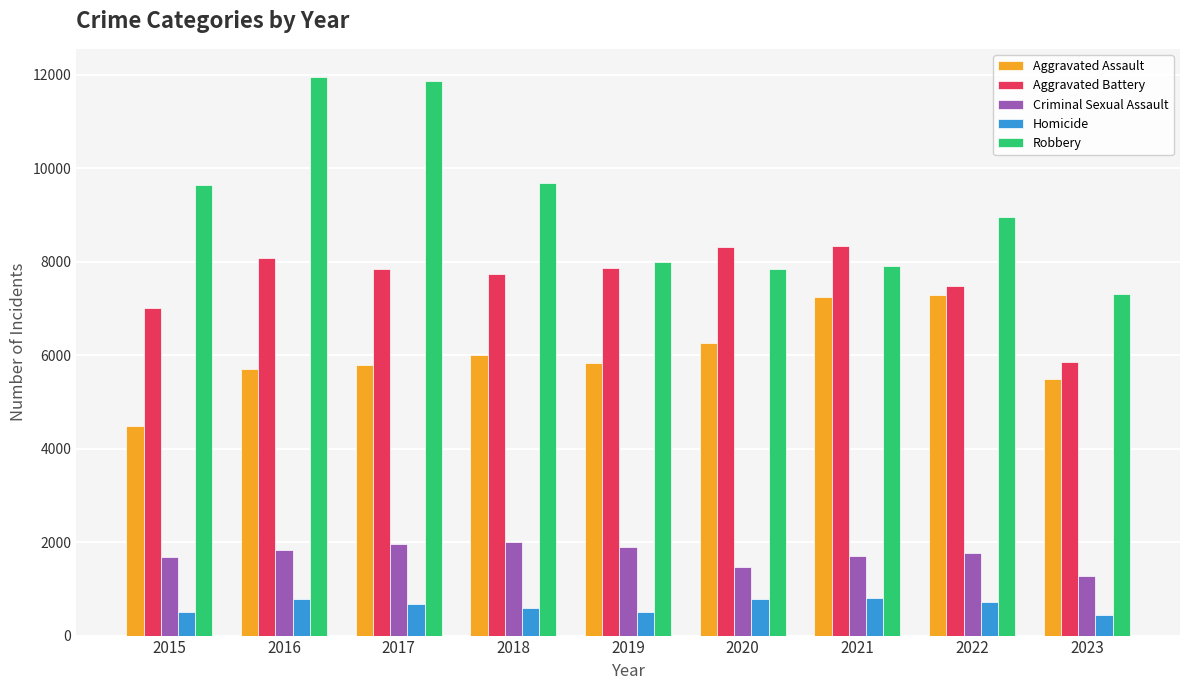

Between 2020 and 2021, which series saw the biggest shift?

Aggravated Assault